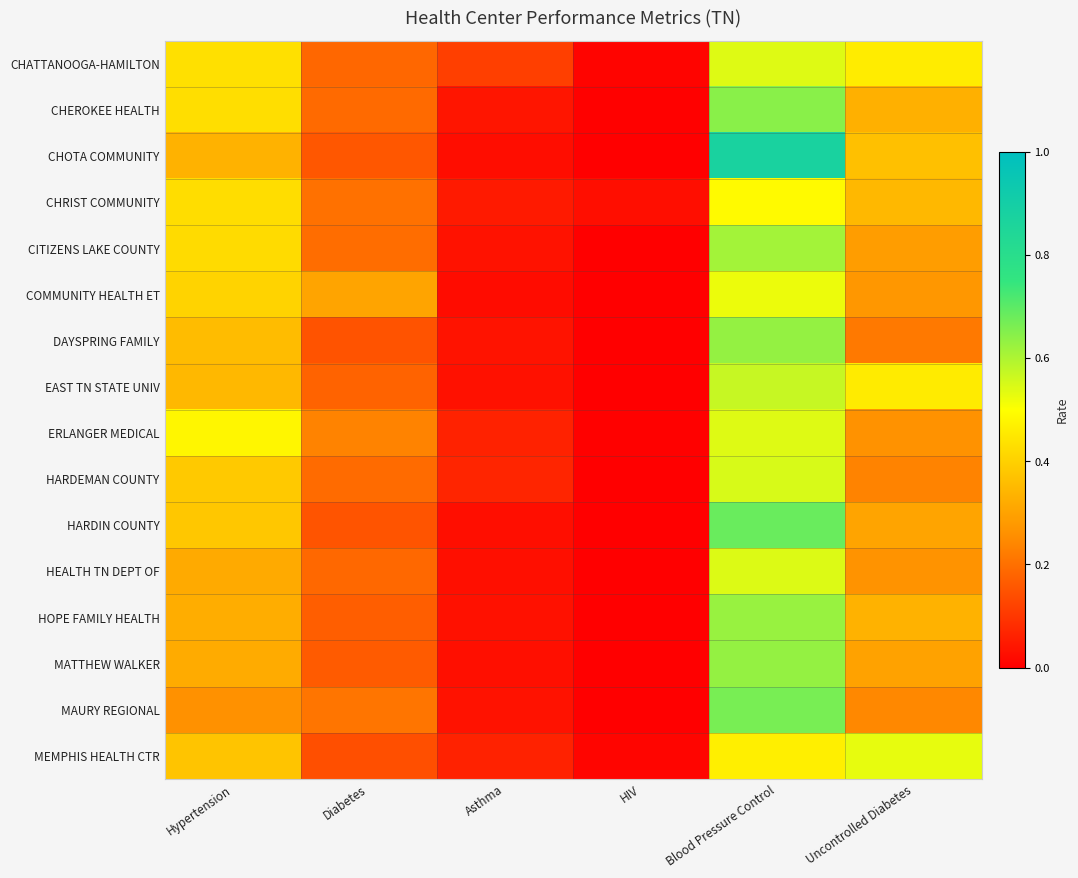

Count the number of categories in the chart.

6